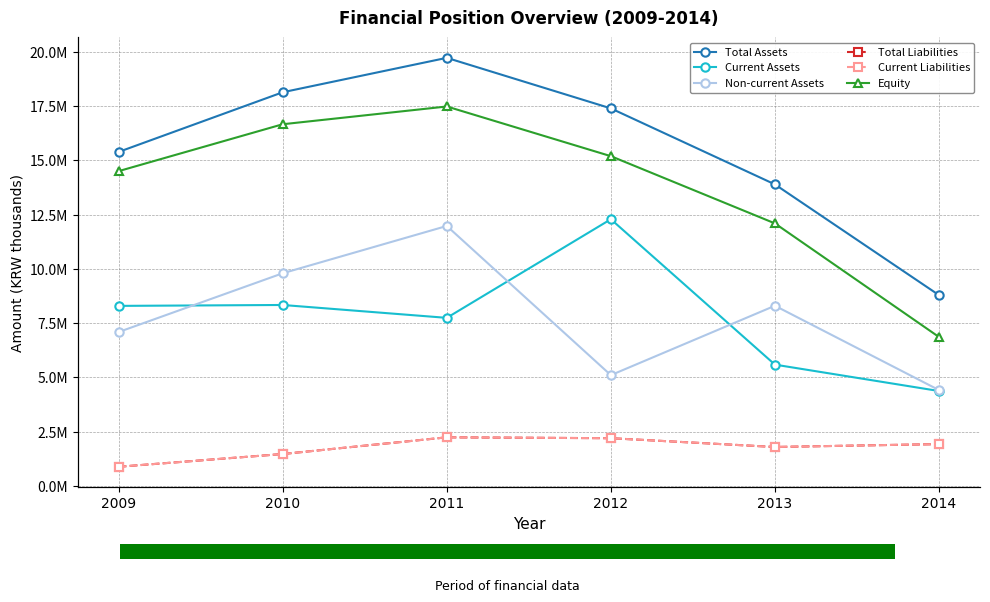

Rank the series at 2013 from lowest to highest value.

Total Liabilities, Current Liabilities, Current Assets, Non-current Assets, Equity, Total Assets